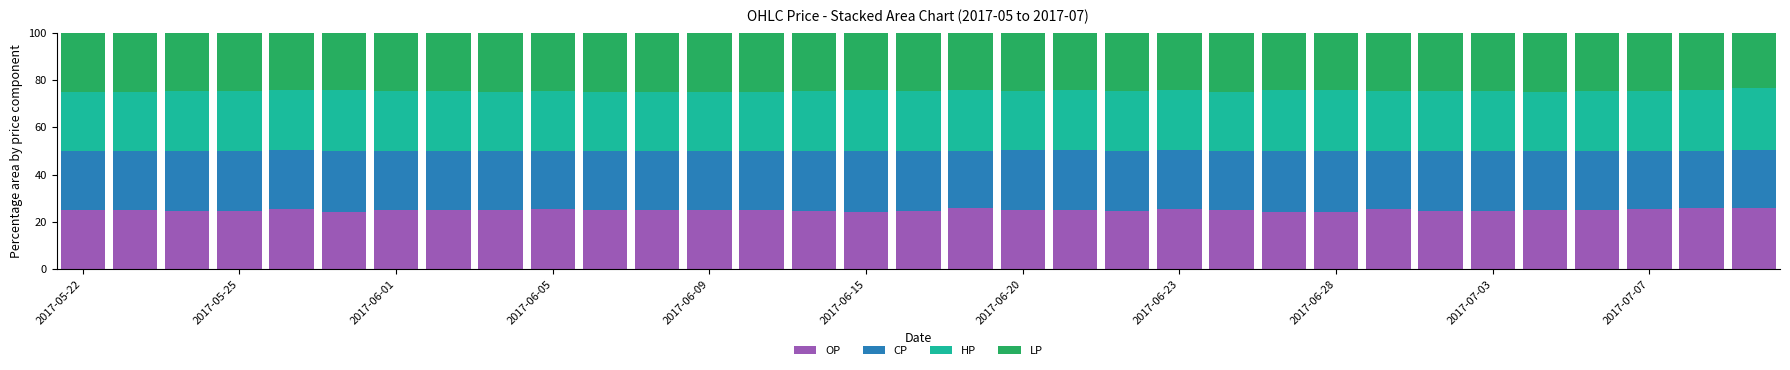

What is the minimum value for OP?

24.0